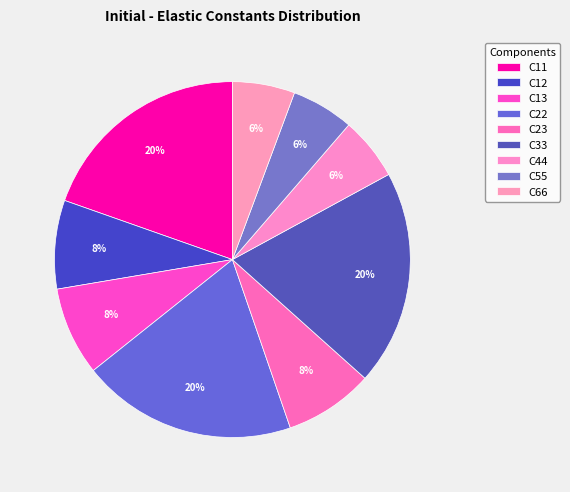

Rank the categories by value from lowest to highest.

C66, C55, C44, C12, C13, C23, C33, C22, C11